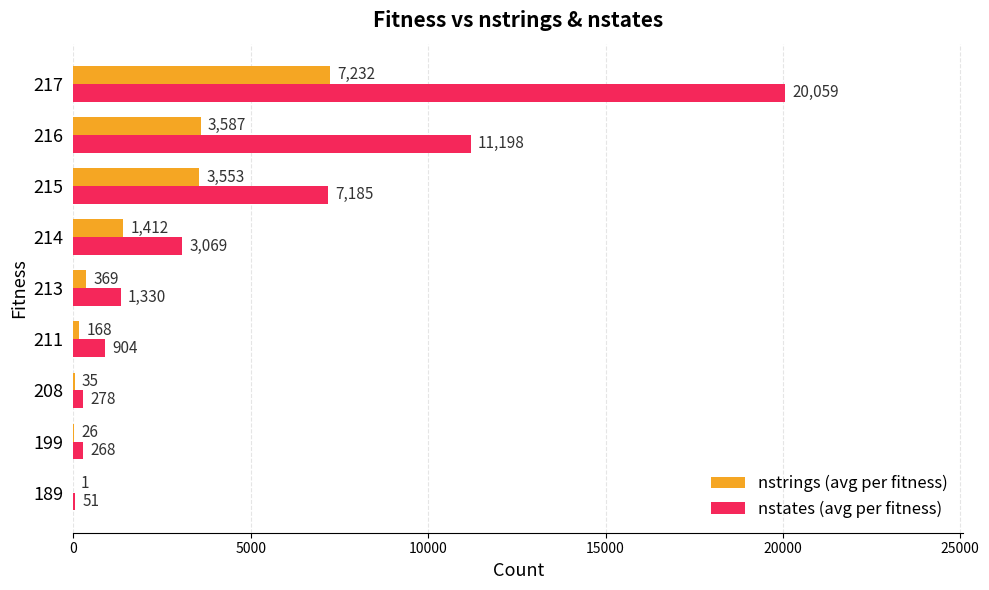

Which series has the largest total across all categories?

nstates (avg per fitness)